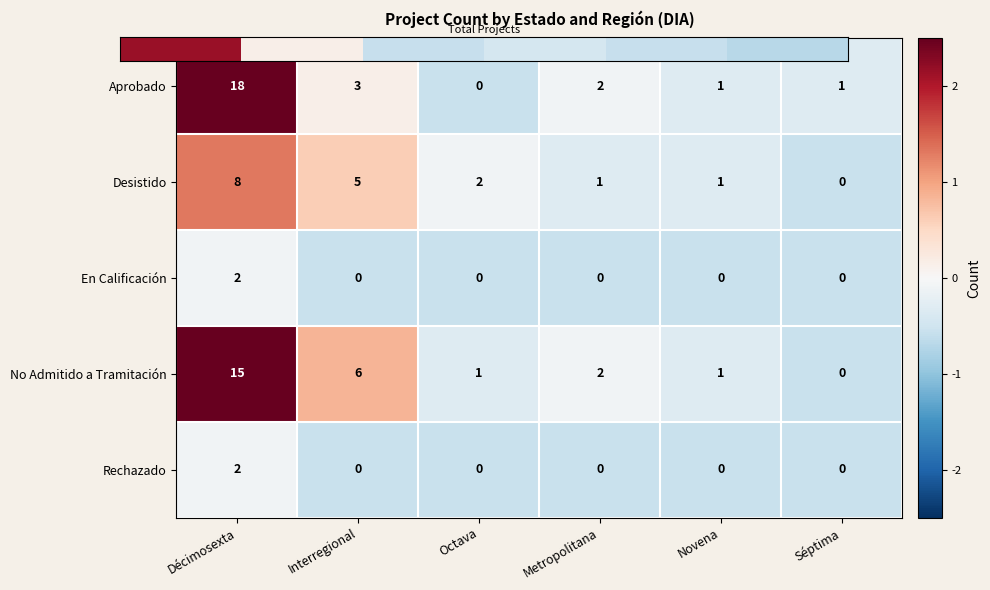

At which category does the chart reach its peak across all series?

Décimosexta